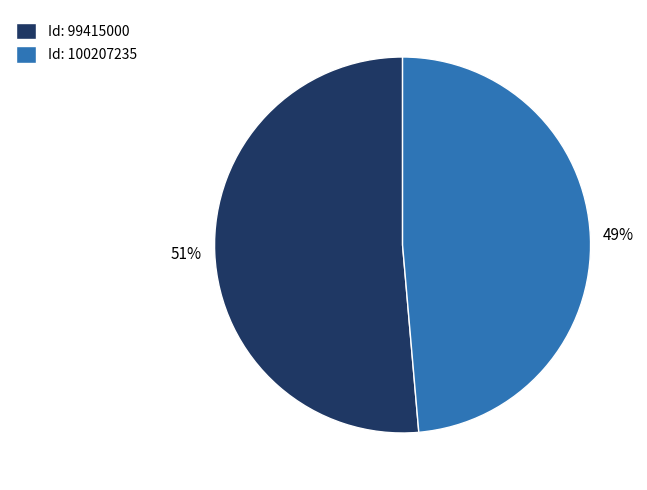

Which has a higher value, Id: 100207235 or Id: 99415000?

Id: 99415000